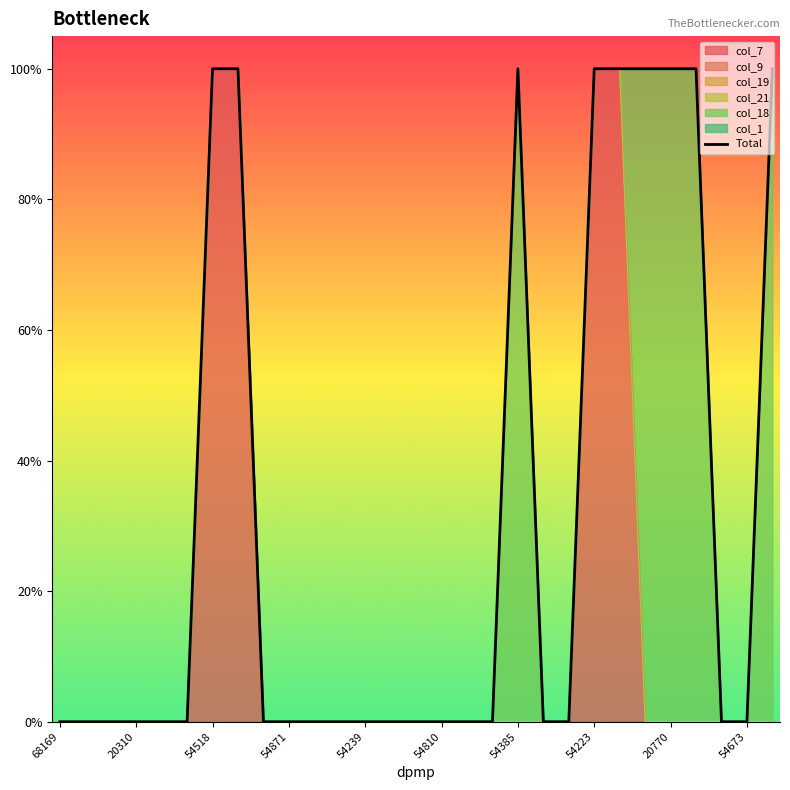

Reading left to right, what are all the values shown in this chart?

0	0	0	0	0	0	1	1	0	0	0	0	0	0	0	0	0	0	1	0	0	1	1	1	1	1	0	0	1